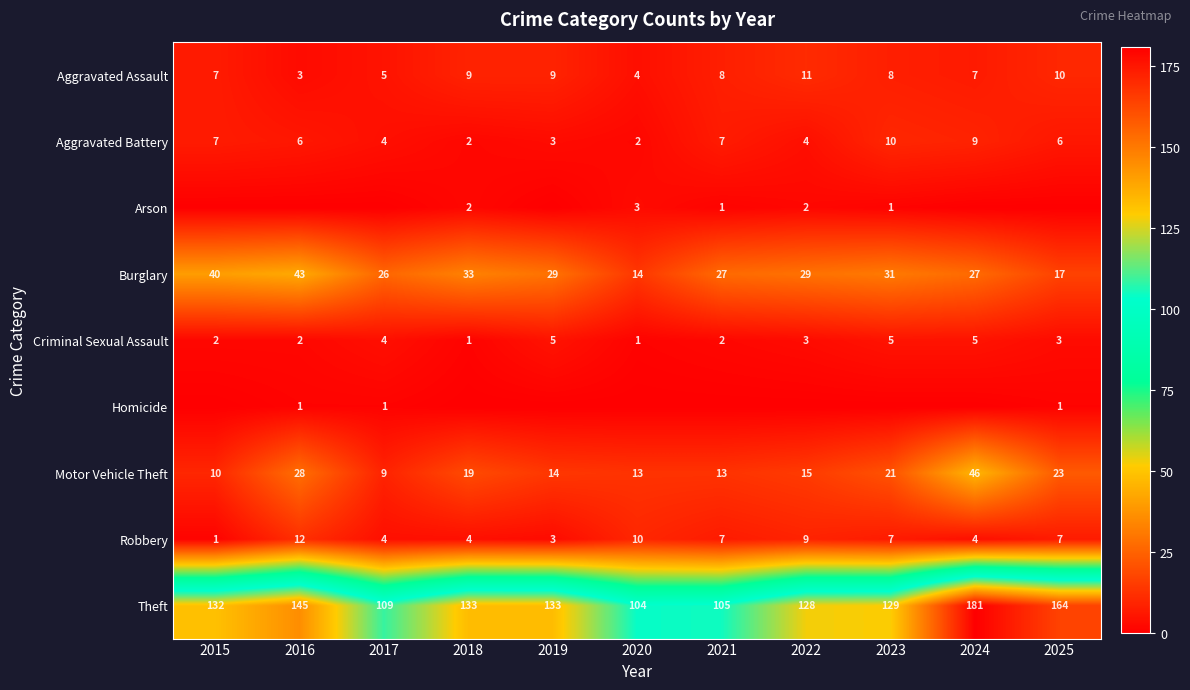

How many data points in Robbery are less than 7?

5